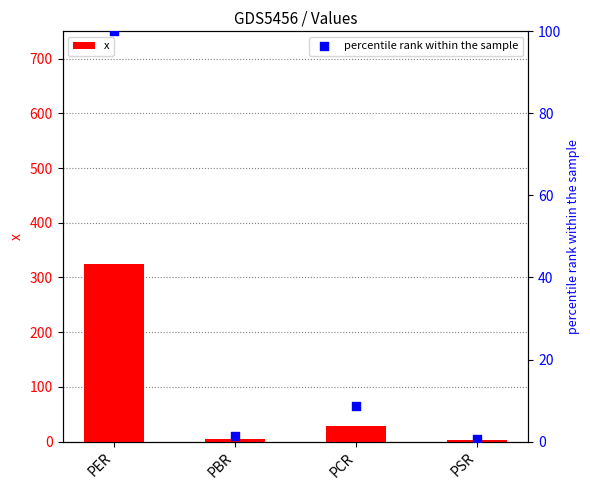

Which series has the widest spread of Y values?

x